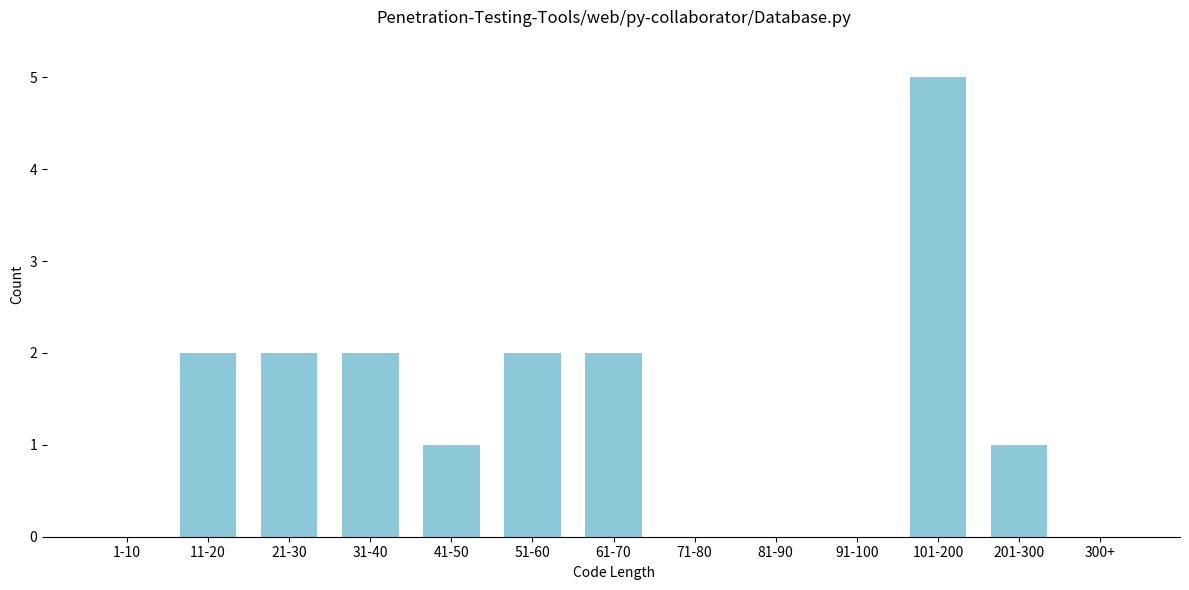

Reading right to left, transcribe all the data shown in this chart.

300+=0	201-300=1	101-200=5	91-100=0	81-90=0	71-80=0	61-70=2	51-60=2	41-50=1	31-40=2	21-30=2	11-20=2	1-10=0